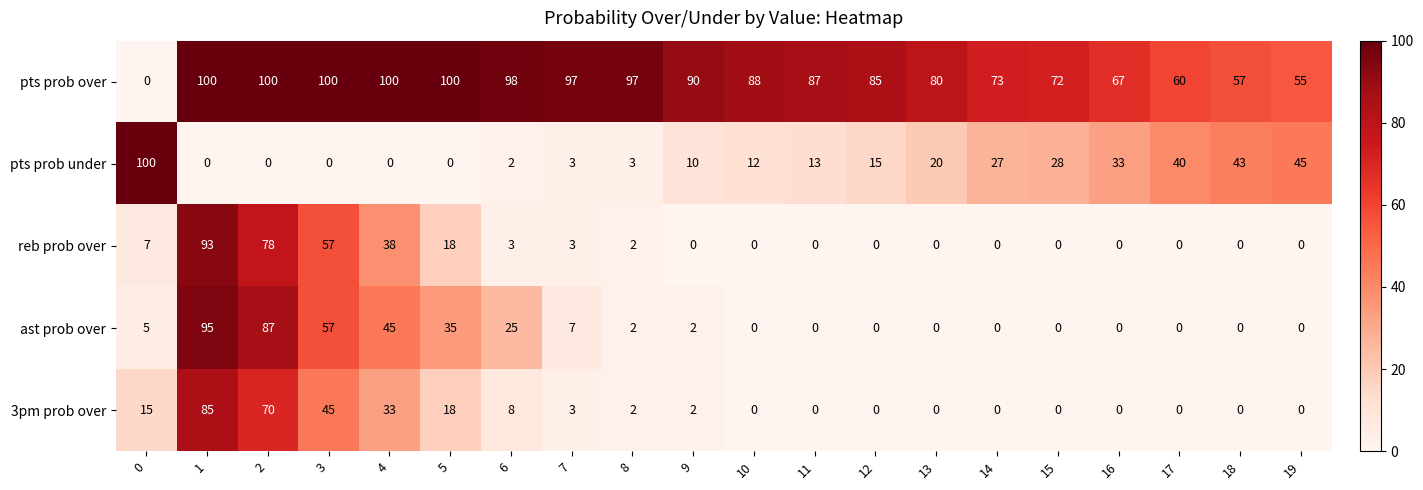

What is the difference between the maximum and minimum values in the reb prob over series?

93